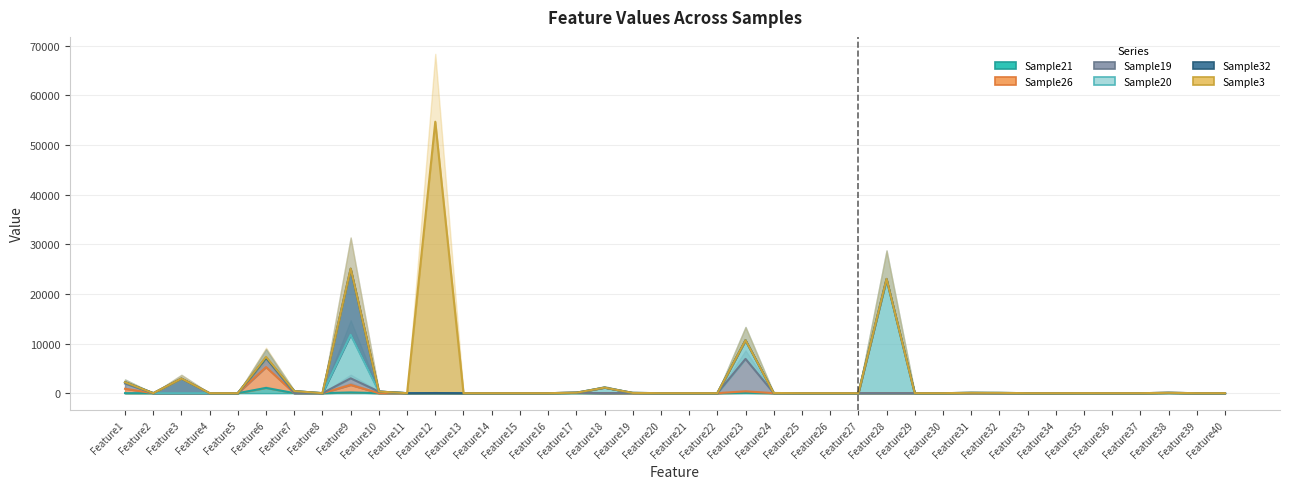

At which category is the sum across all series the highest?

Feature28